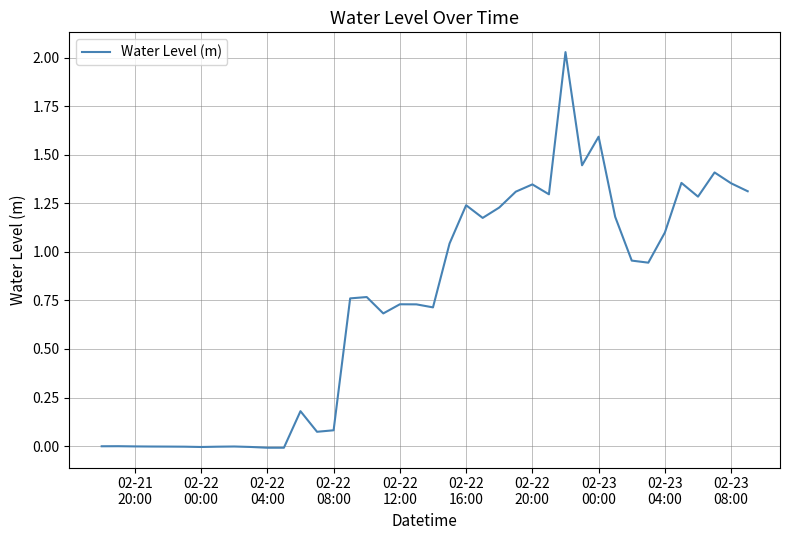

Reading right to left, what are all the values shown in this chart?

1.3	1.4	1.4	1.3	1.4	1.1	0.9	1.0	1.2	1.6	1.4	2.0	1.3	1.3	1.3	1.2	1.2	1.2	1.0	0.7	0.7	0.7	0.7	0.8	0.8	0.1	0.1	0.2	-0.0	-0.0	-0.0	-0.0	-0.0	-0.0	-0.0	-0.0	-0.0	-0.0	-0.0	-0.0